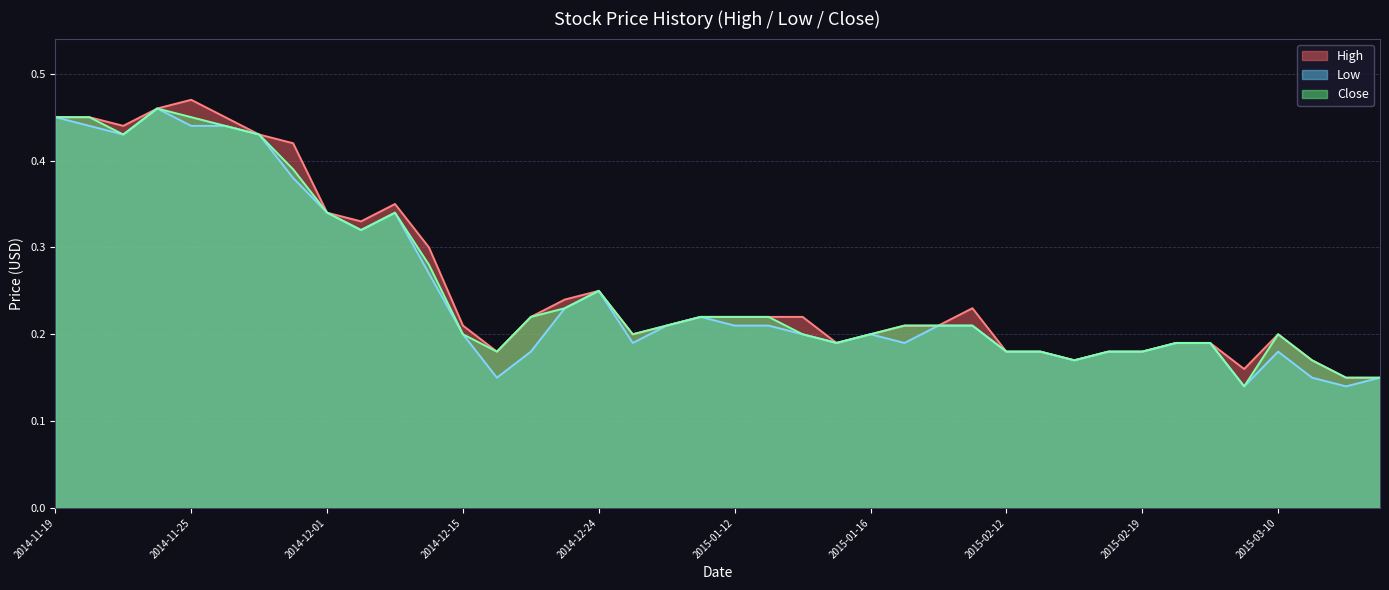

How many lines are shown in the chart?

3